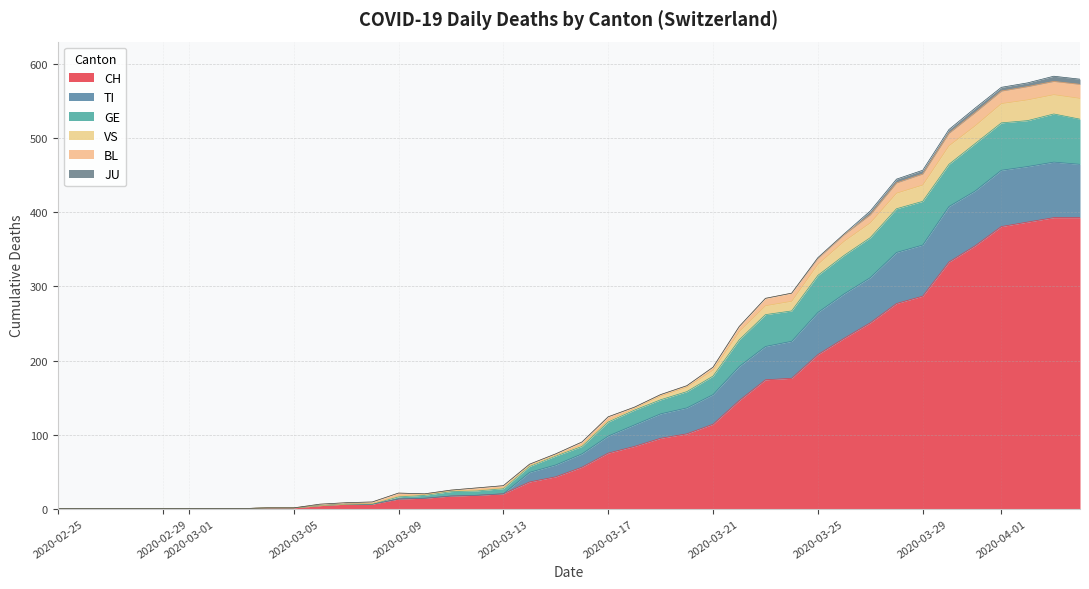

What is the maximum value for CH?

393